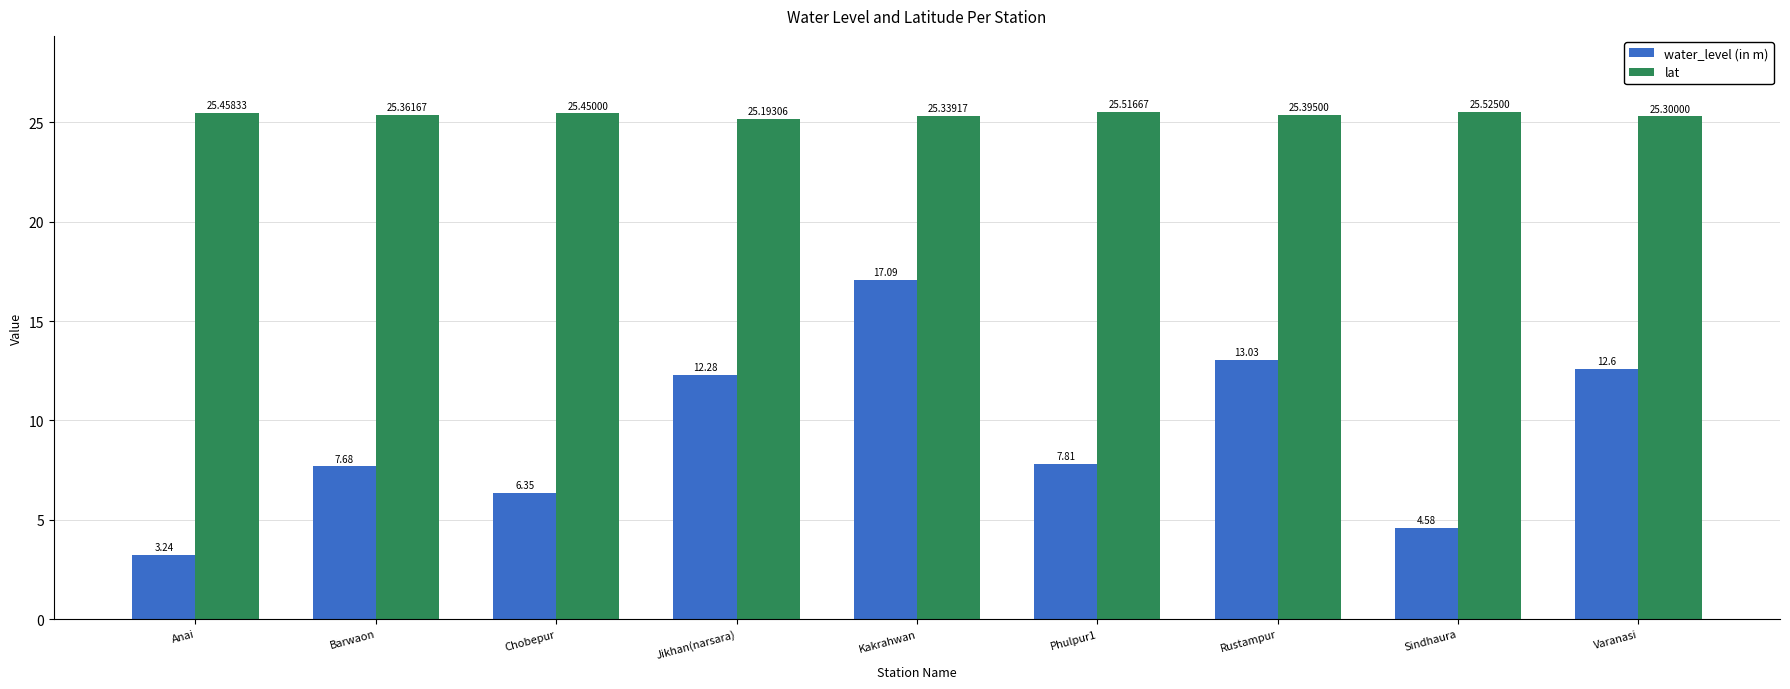

Are the bars horizontal?

No